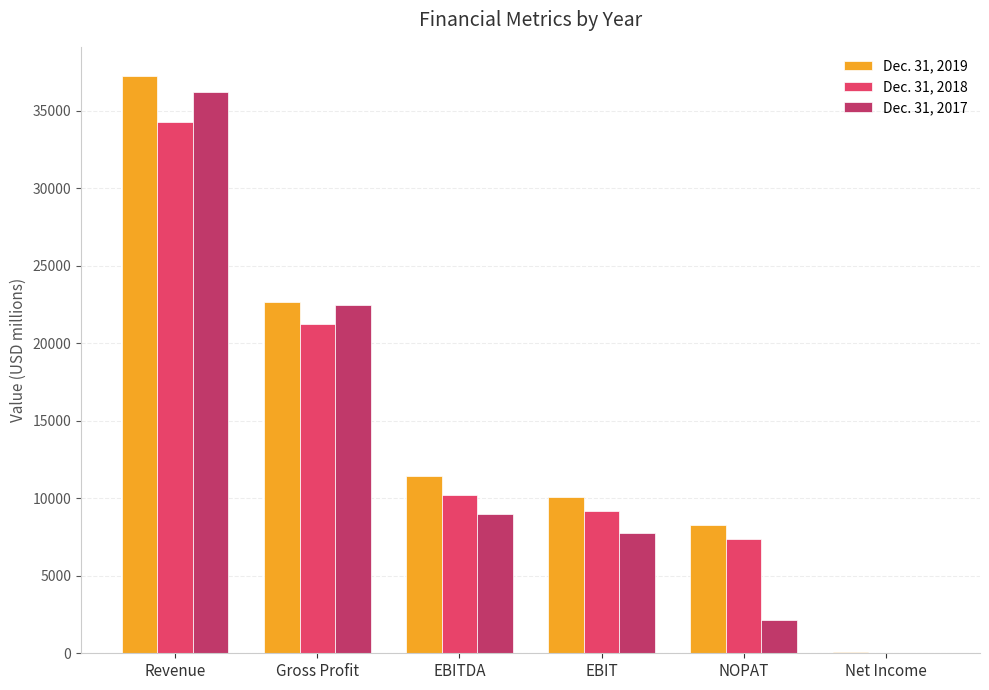

What are all the series names shown in the legend?

Dec. 31, 2019, Dec. 31, 2018, Dec. 31, 2017